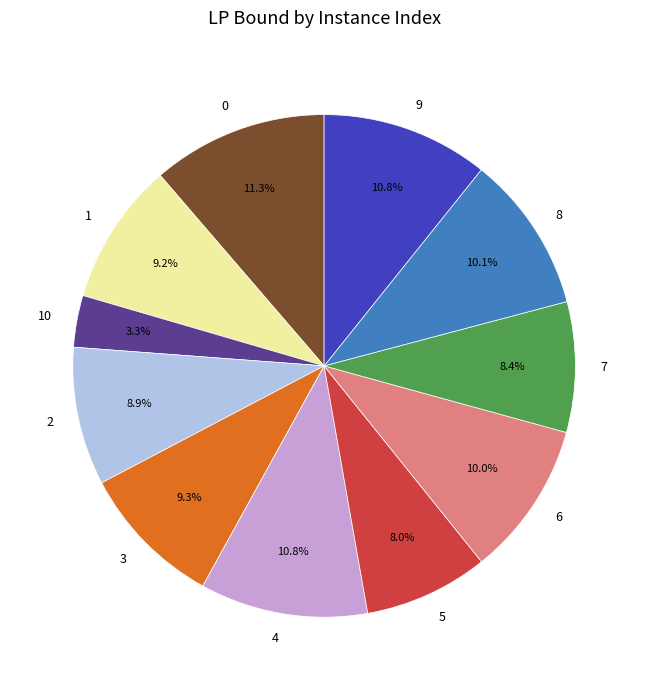

Does any single category account for the majority?

No